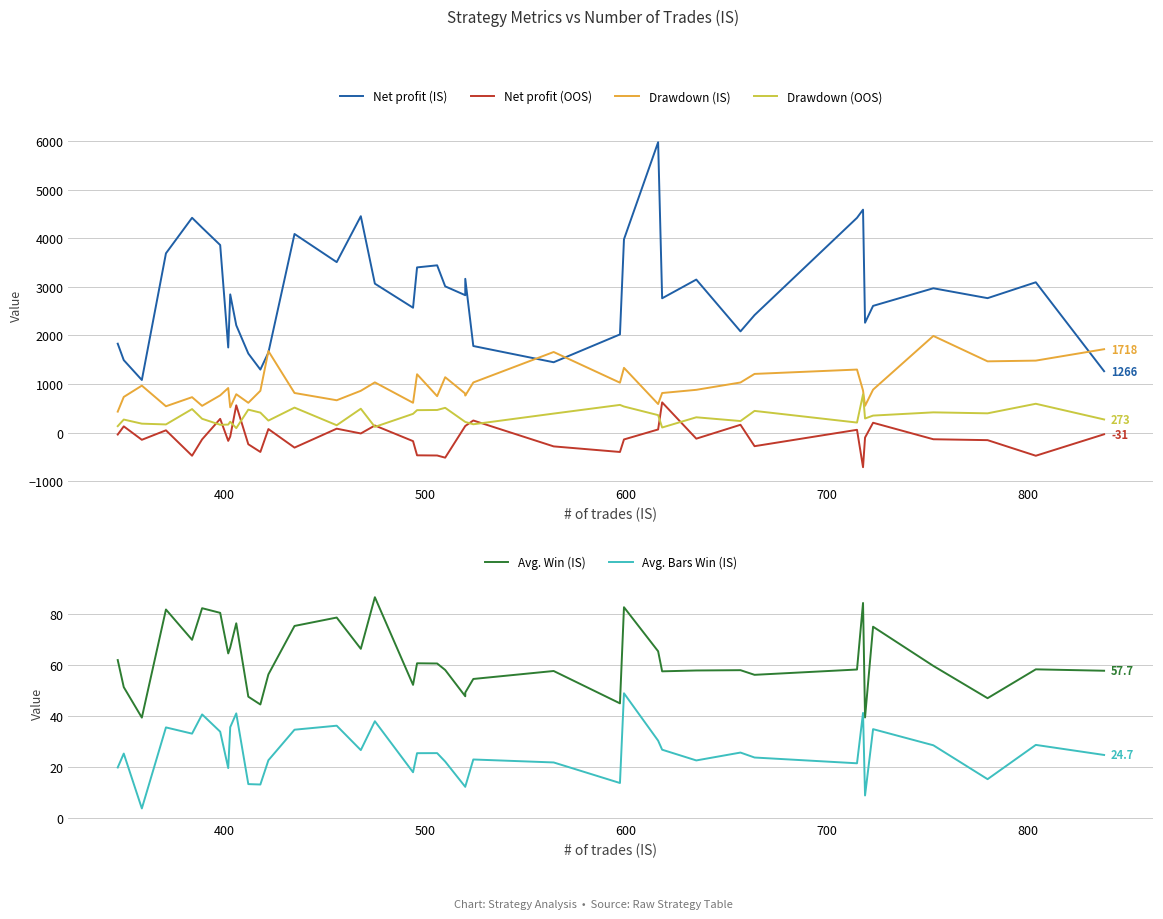

How many categories are shown in the chart?

40